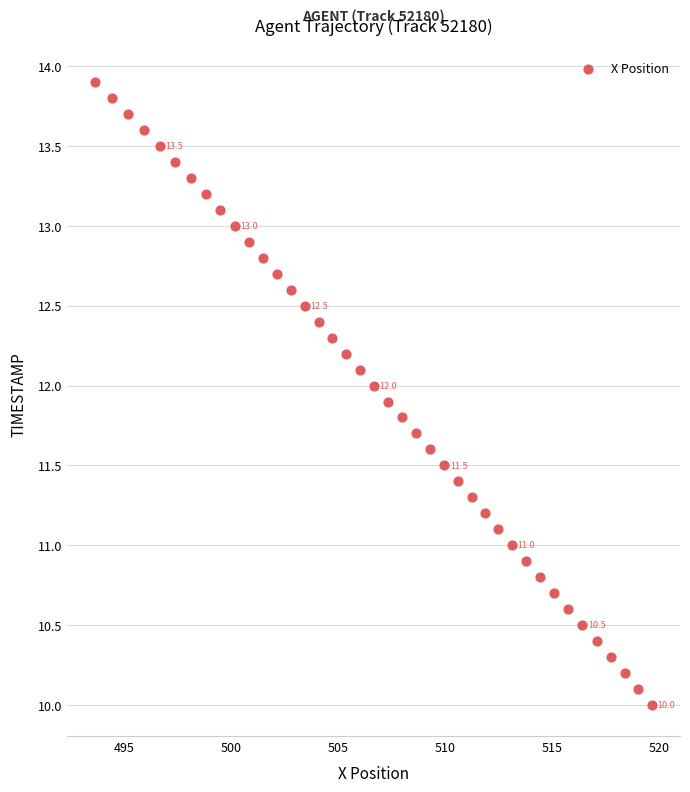

What is the range of X values (max minus min)?

26.0